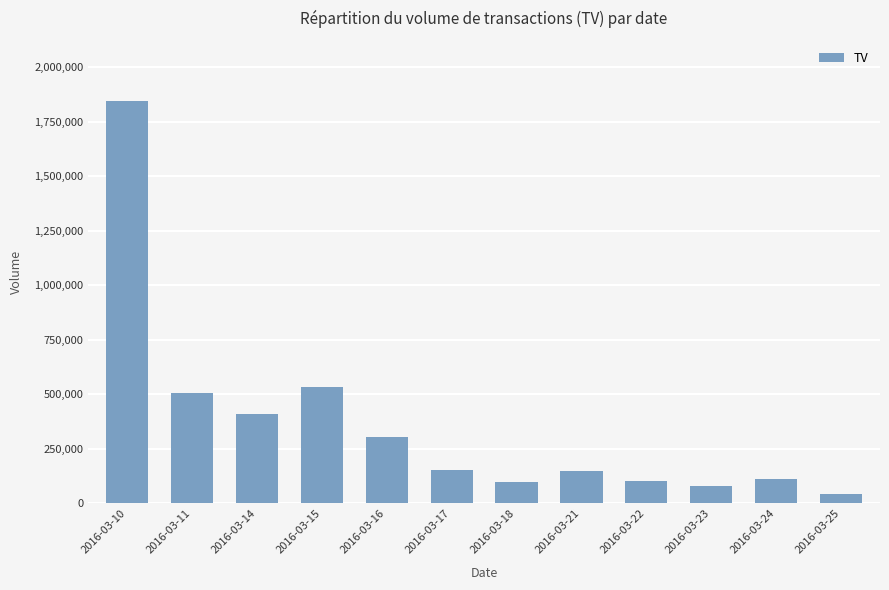

What is the sum of the values at 2016-03-14 and 2016-03-25?

457400